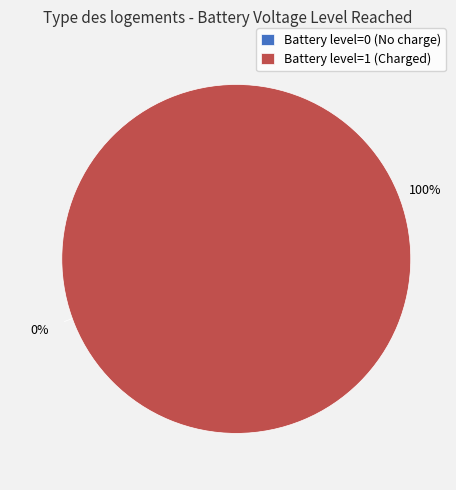

Which category has the biggest portion of the pie?

Battery_voltage_level_reached=1